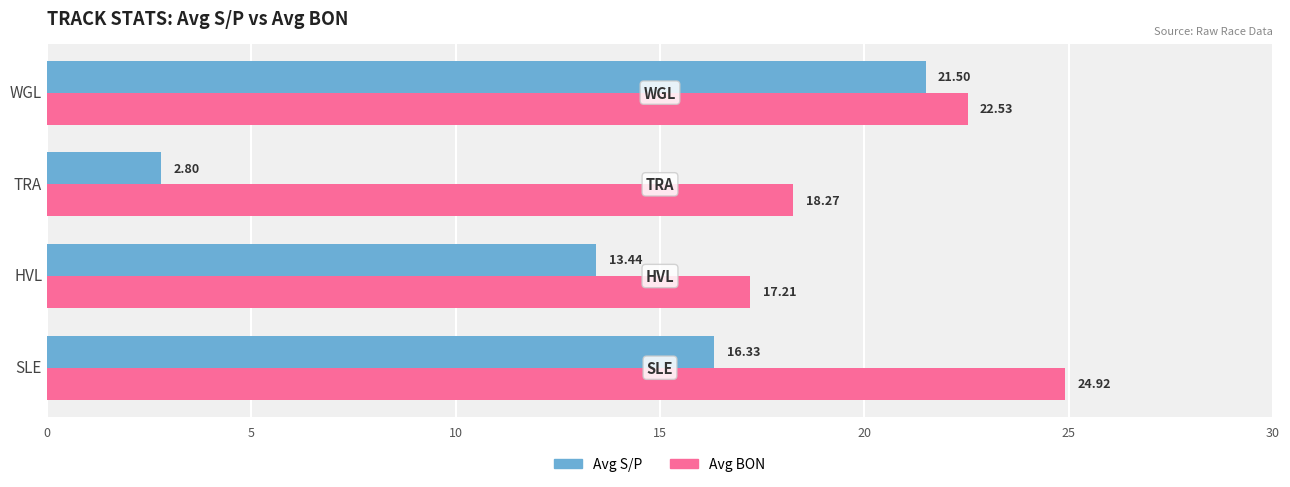

At which label is Avg S/P closest to 12?

HVL